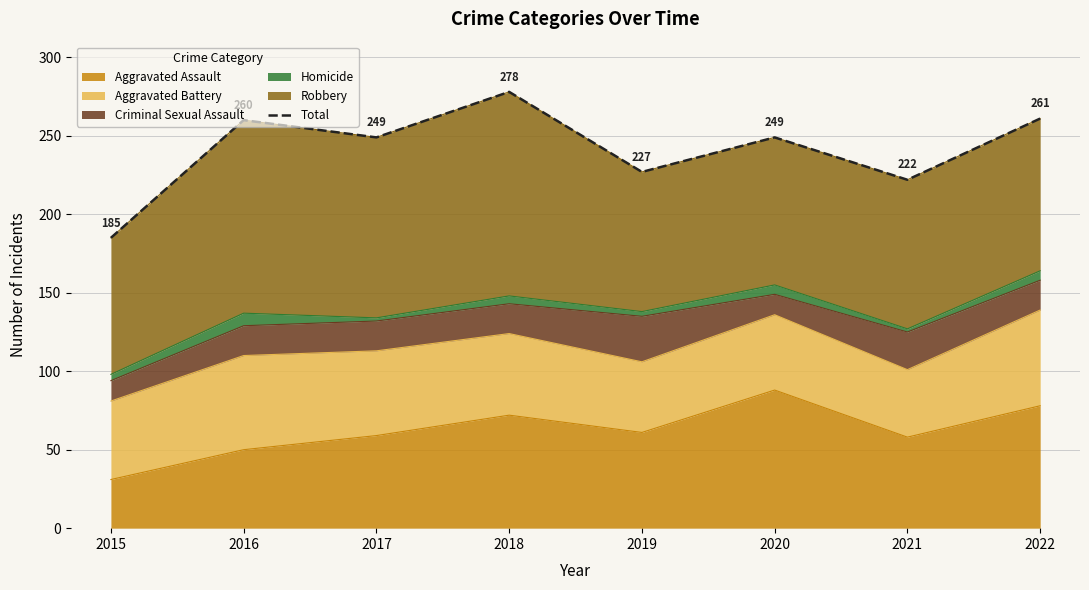

Approximately how many times larger is the value at 2019 compared to 2018?

0.8